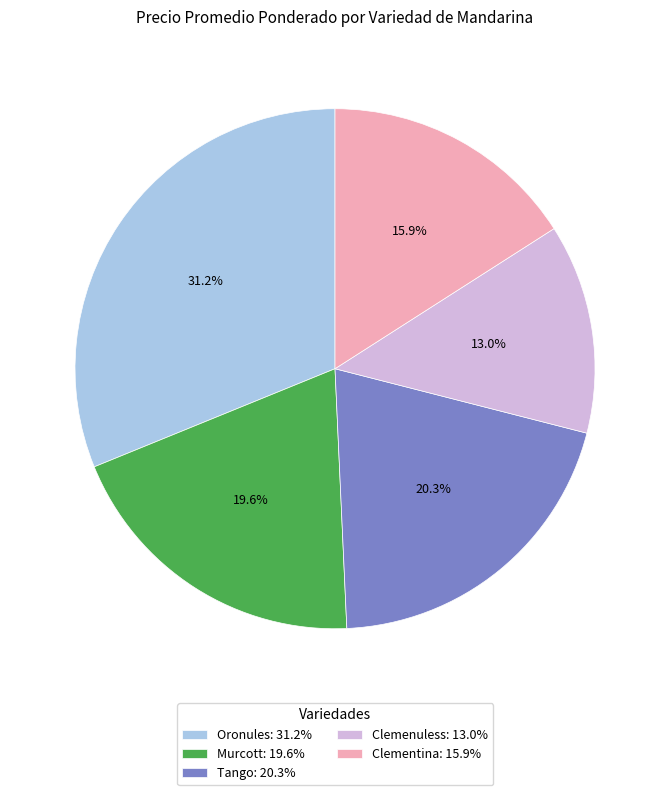

To the nearest percent, what percentage of the pie is Clementina?

16%